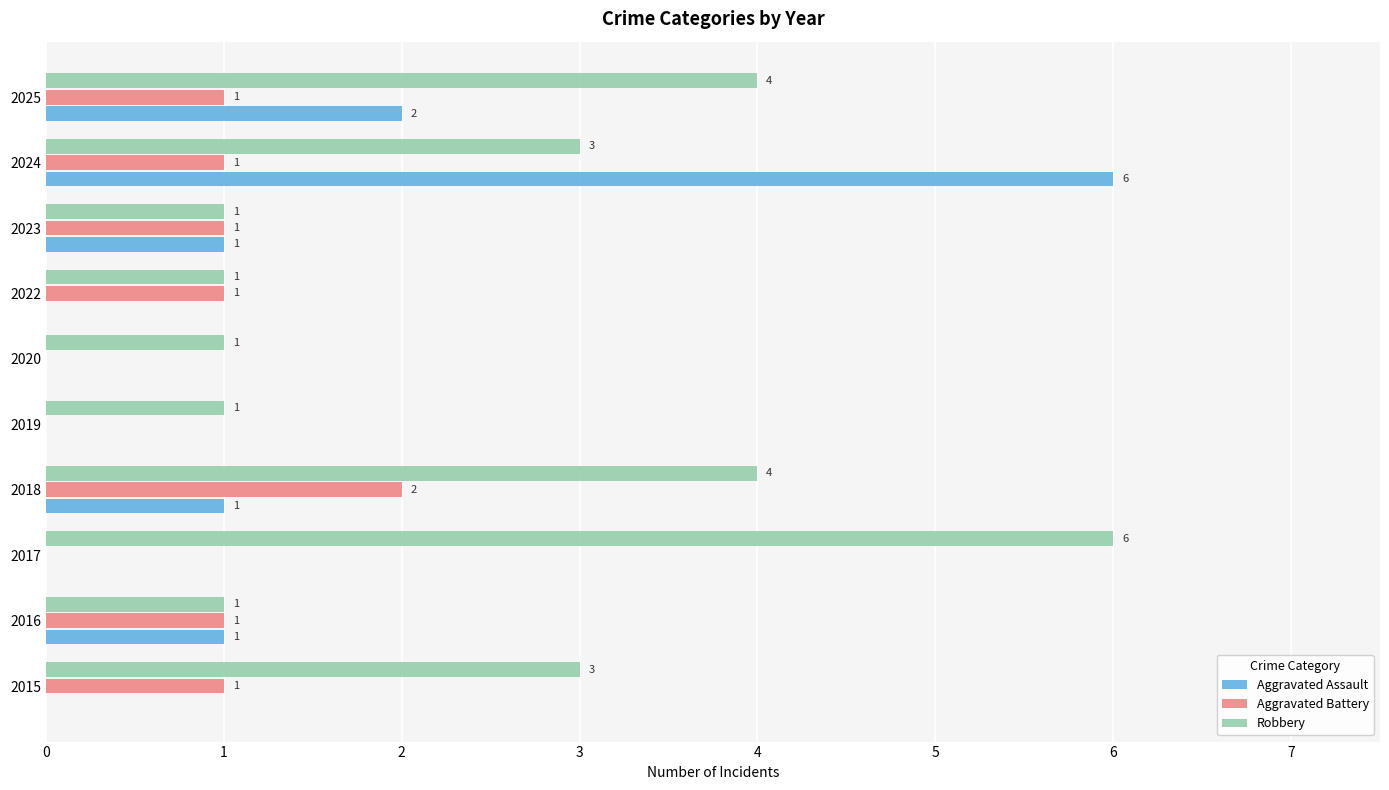

How many Aggravated Battery values are between 0 and 1?

9